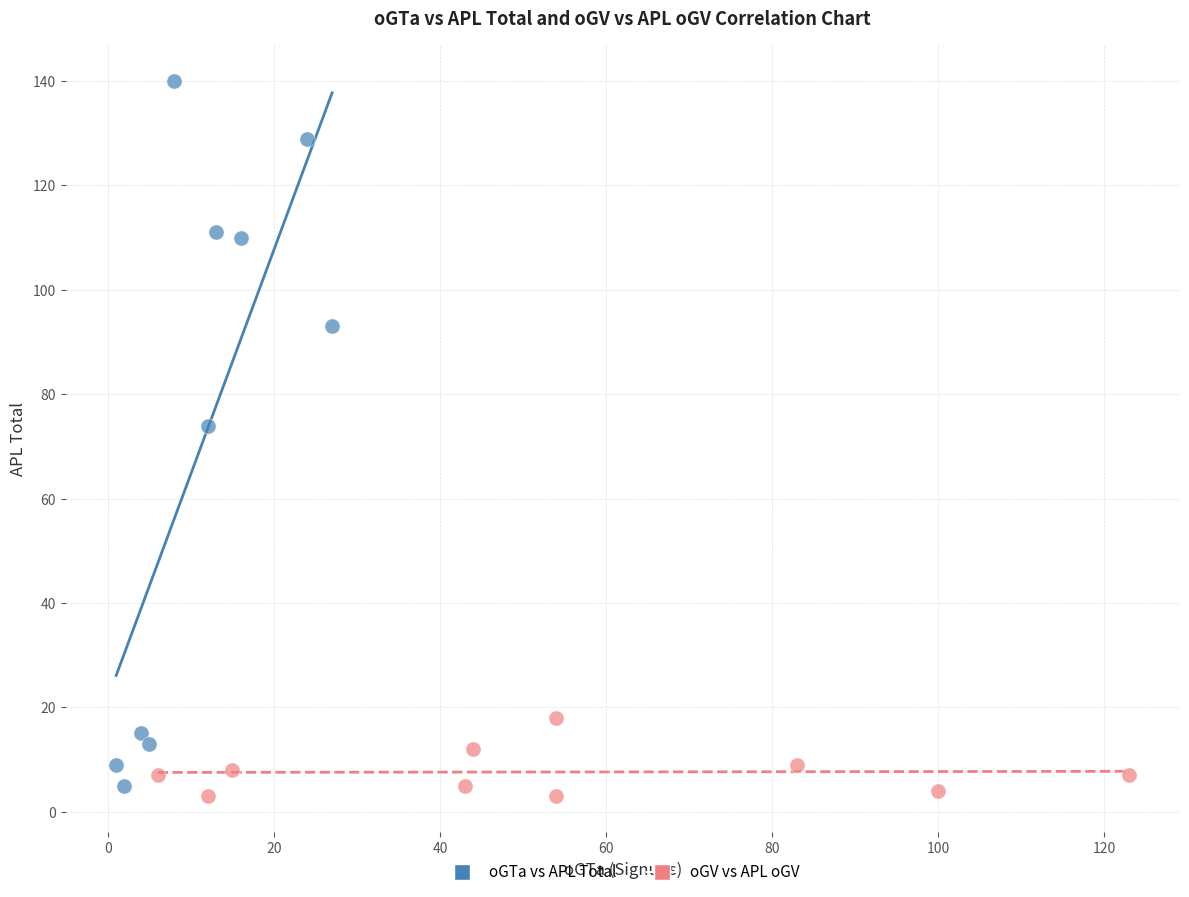

Which series has the widest spread of Y values?

oGTa vs APL Total